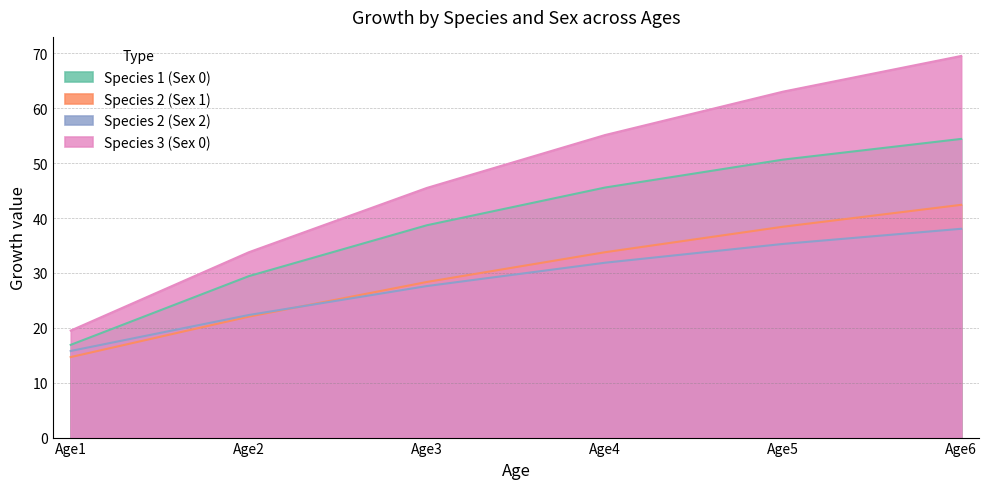

How many values in the Species 1 (Sex 0) series exceed 45?

3